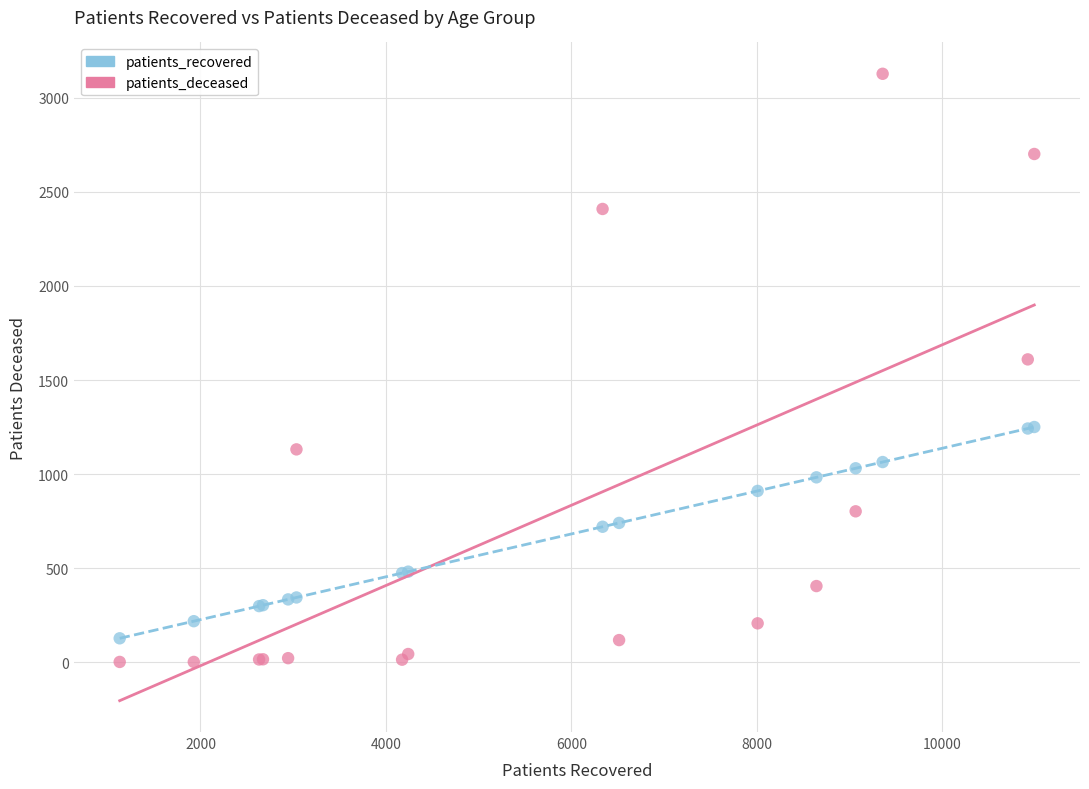

What are all the series names shown in the legend?

patients_recovered, patients_deceased